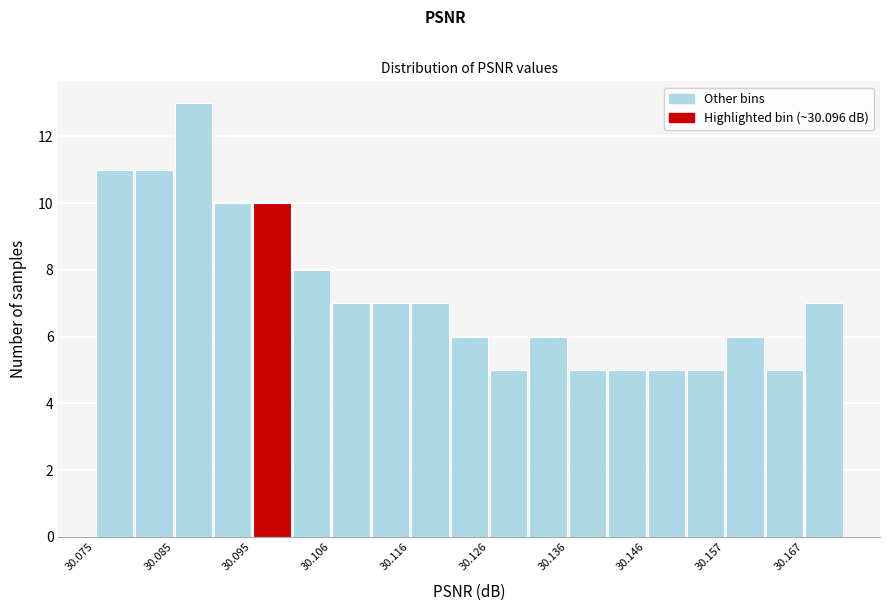

Around what value on the x-axis is the tallest bar? Give the approximate position of its centre, as read against the axis.

30.088